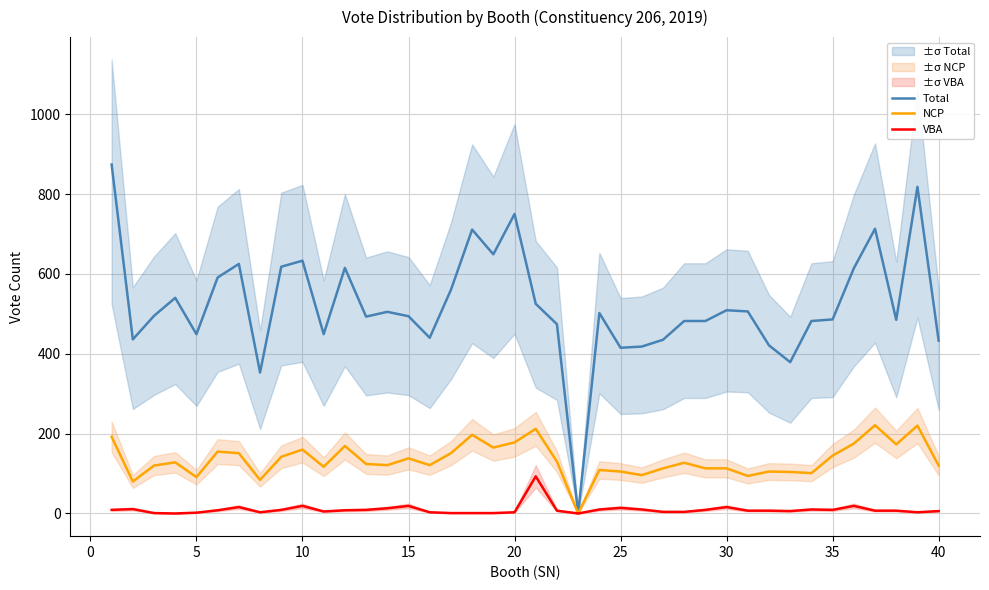

What is the highest value of the NCP series?

221